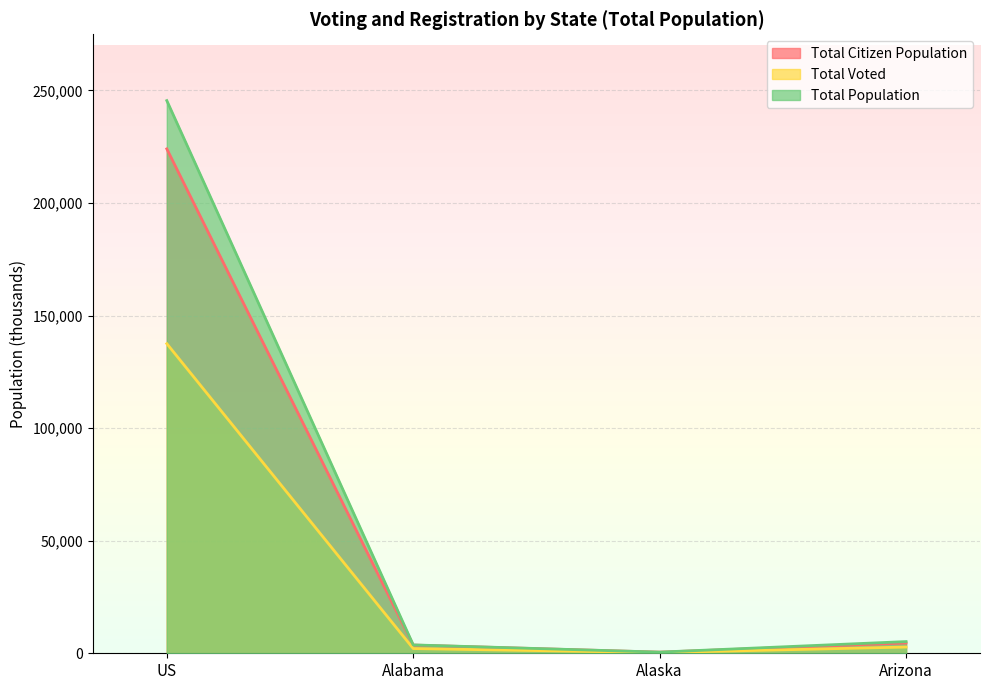

How many distinct data groups are displayed?

3